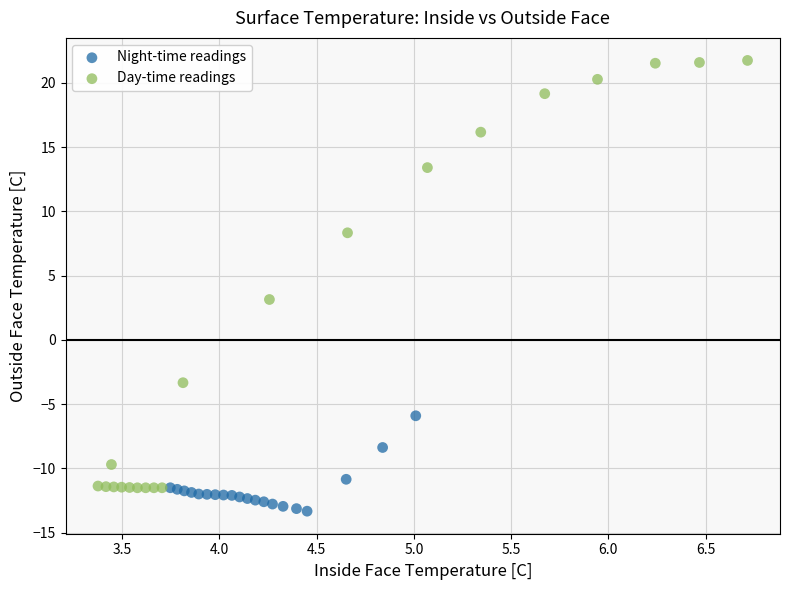

Which series reaches the minimum Y coordinate?

Night-time readings